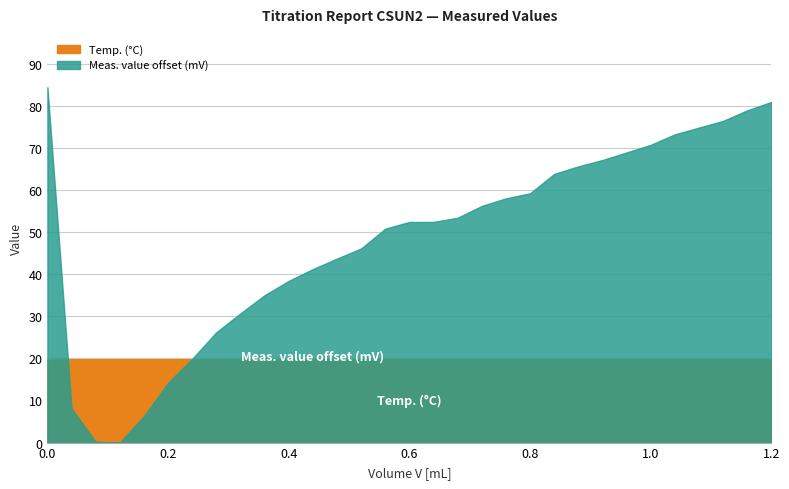

How many interior local valleys does the Meas. value (mV) series have?

1